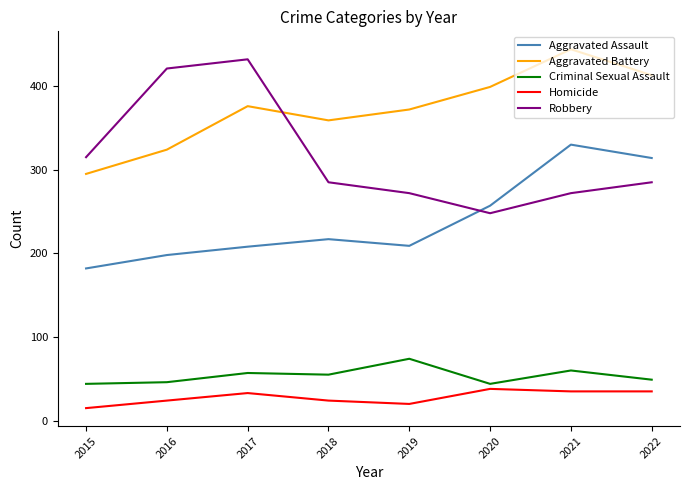

What is the total value across all series at 2017?

1106